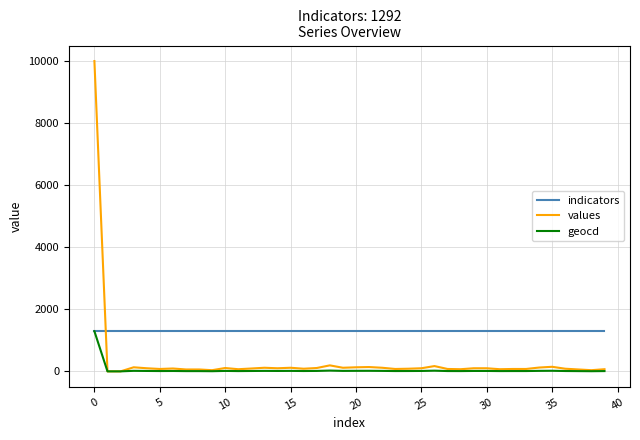

How many intersections are there between values and indicators?

1